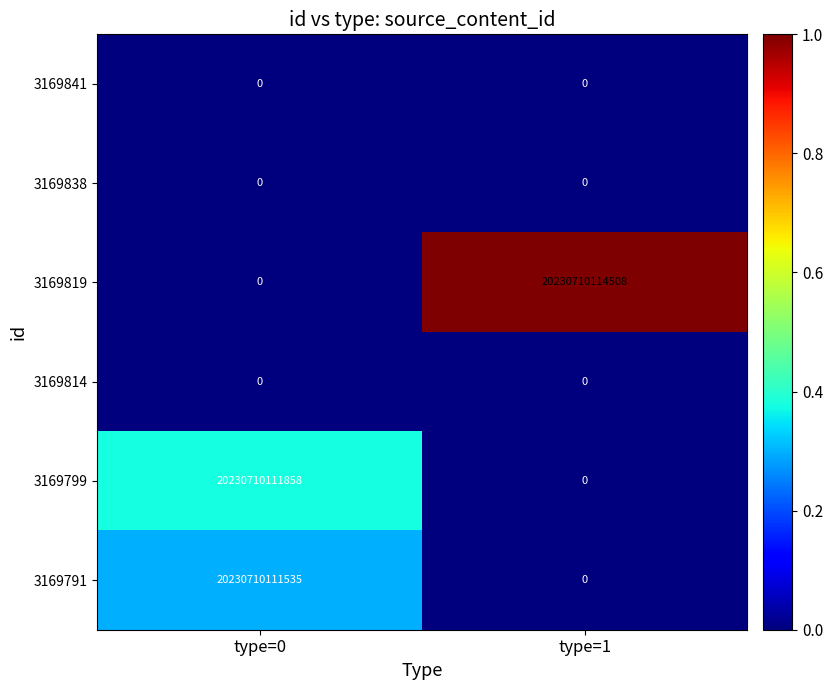

Which category has the highest value across all series?

type=1